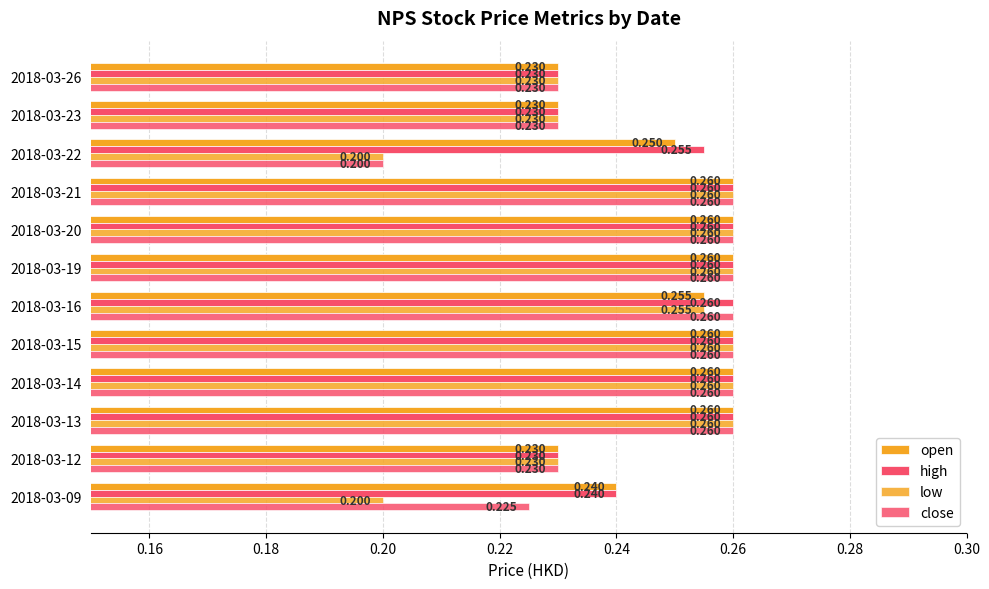

Reading right to left, what are all the values shown in this chart?

open: 0.2	0.2	0.2	0.3	0.3	0.3	0.3	0.3	0.3	0.3	0.2	0.2
high: 0.2	0.2	0.3	0.3	0.3	0.3	0.3	0.3	0.3	0.3	0.2	0.2
low: 0.2	0.2	0.2	0.3	0.3	0.3	0.3	0.3	0.3	0.3	0.2	0.2
close: 0.2	0.2	0.2	0.3	0.3	0.3	0.3	0.3	0.3	0.3	0.2	0.2